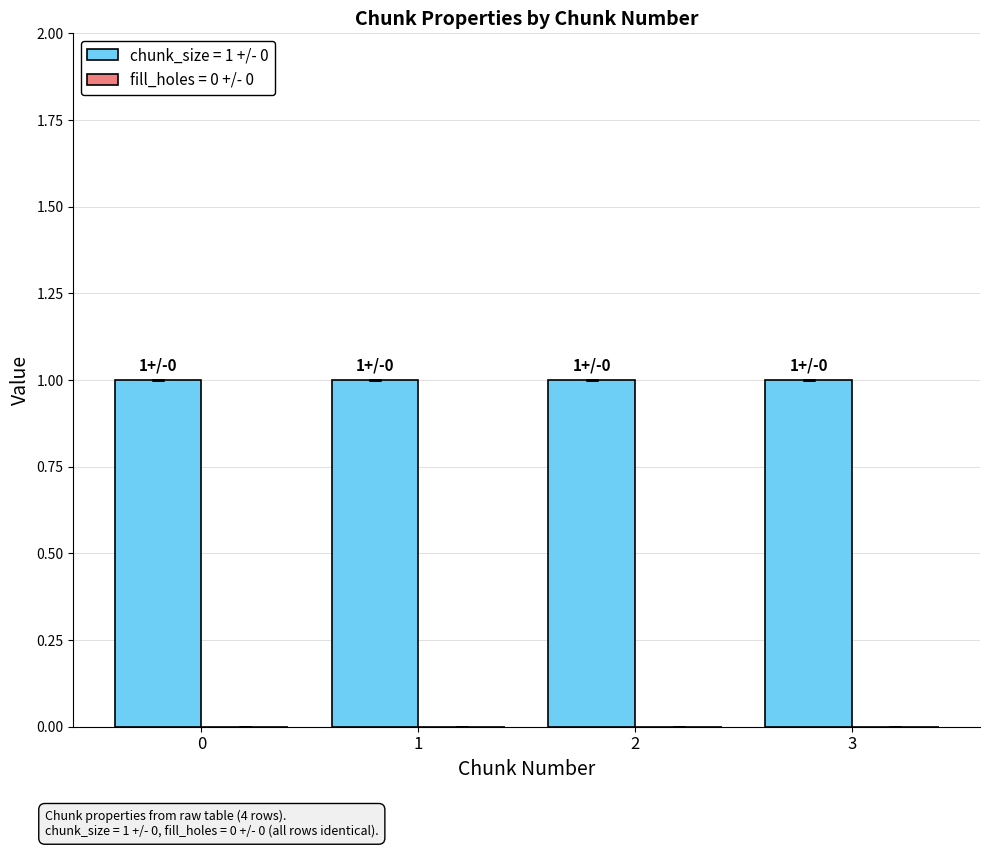

What value does the chunk_size series have at 0?

1